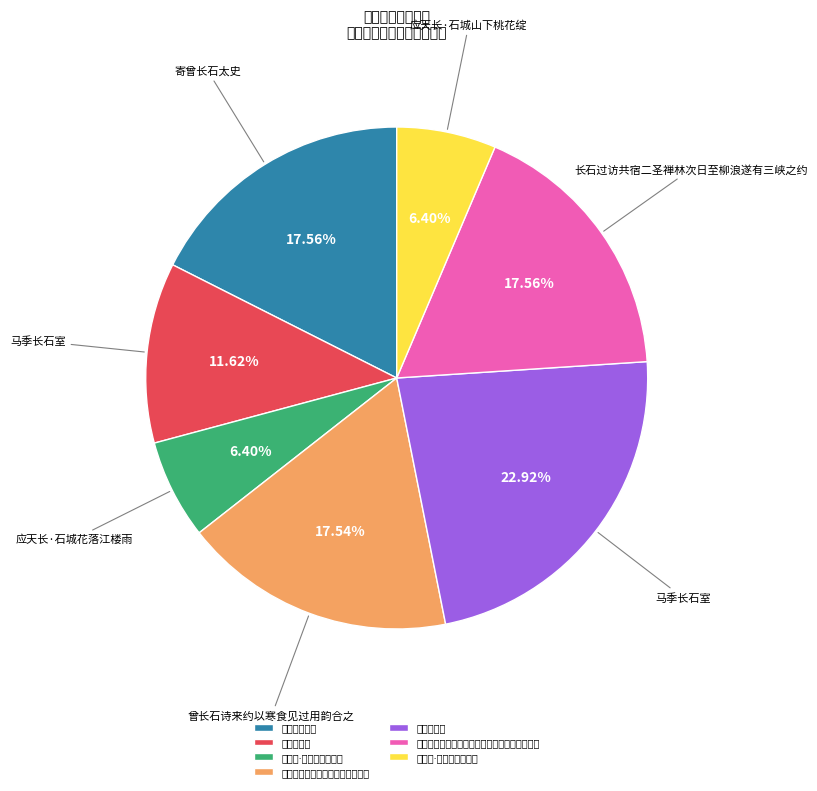

Is there a majority slice in this chart?

No